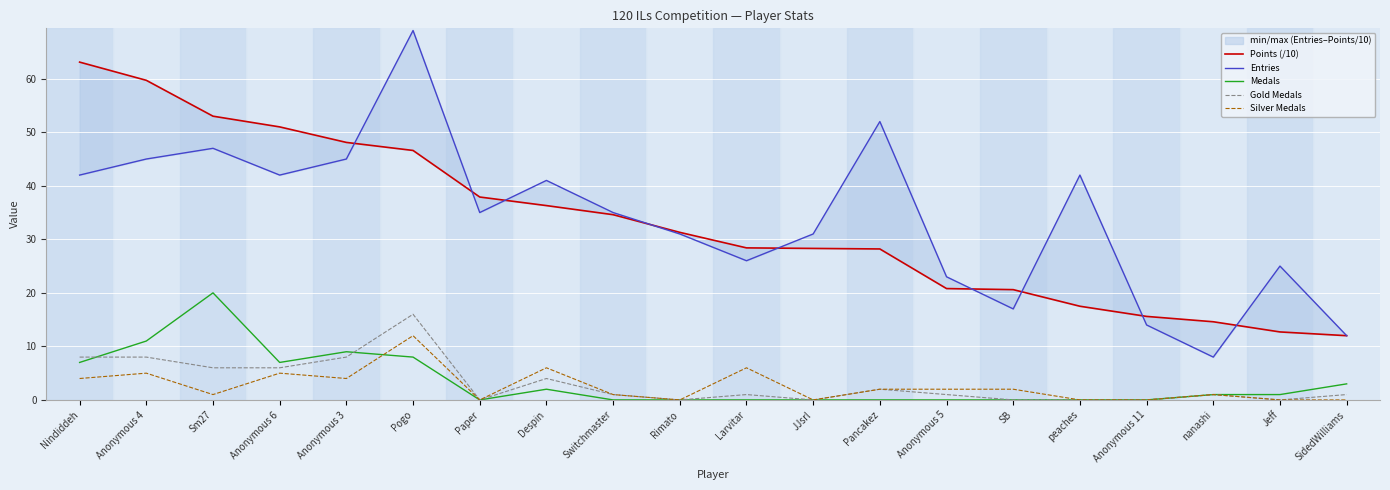

Where does the Silver Medals series first go above 2?

Nindiddeh